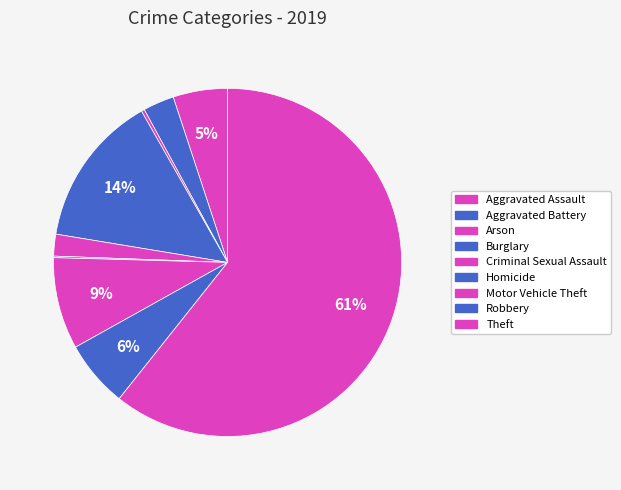

Which category has the smallest portion of the pie?

Homicide